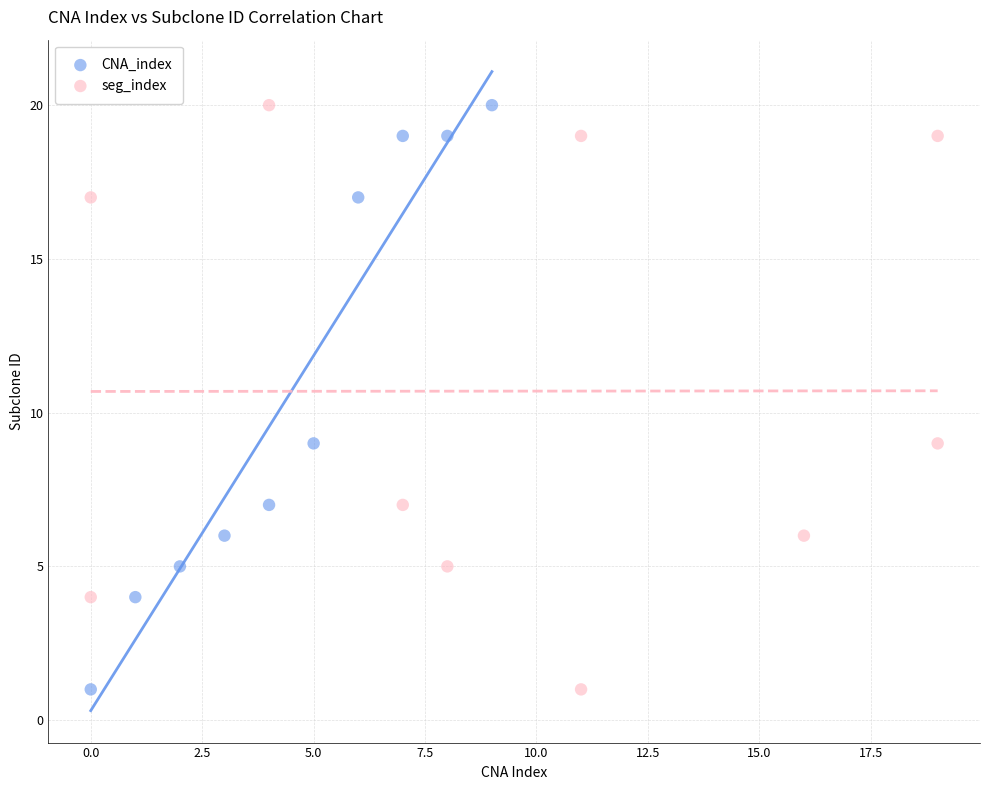

What are all the series names shown in the legend?

CNA_index, seg_index